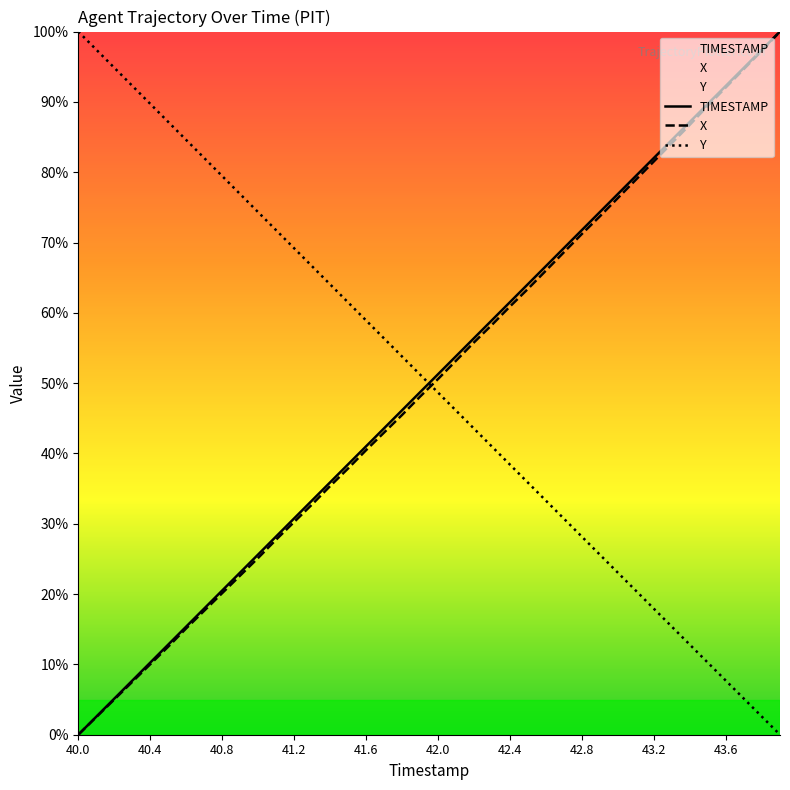

How many categories are shown in the chart?

40